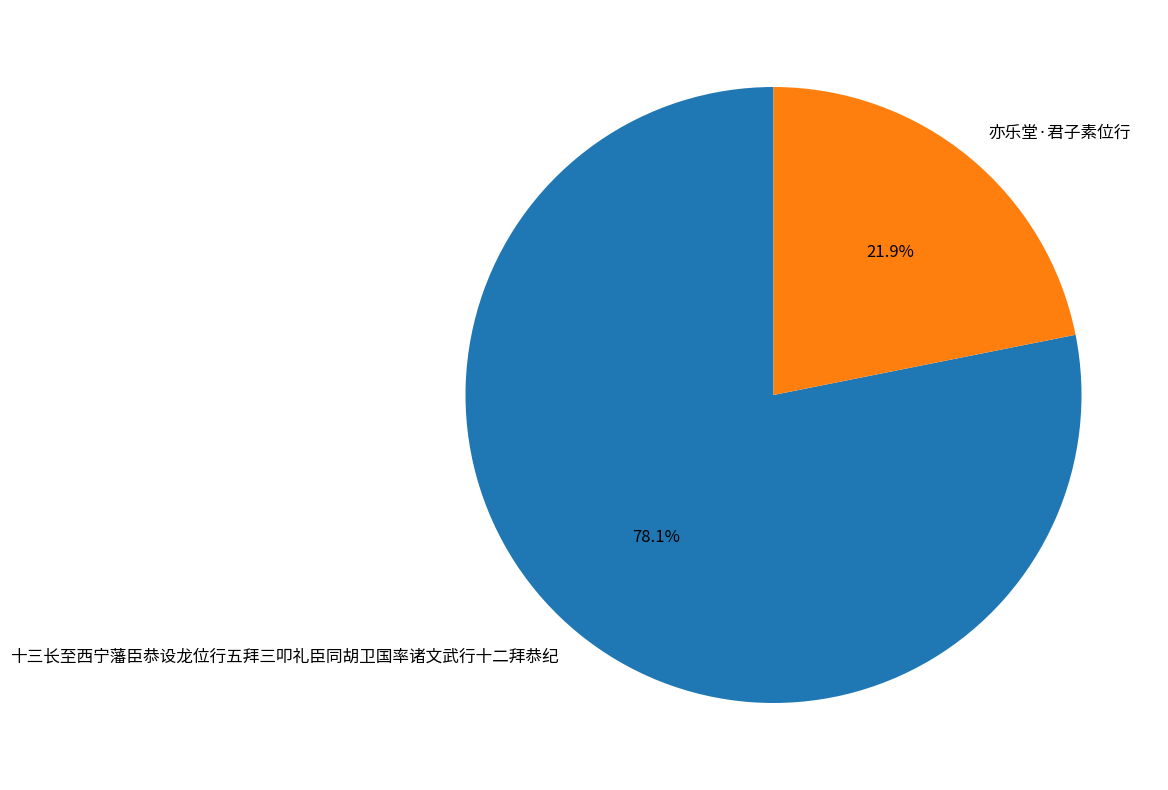

What portion of the pie excludes 亦乐堂·君子素位行?

78.1%